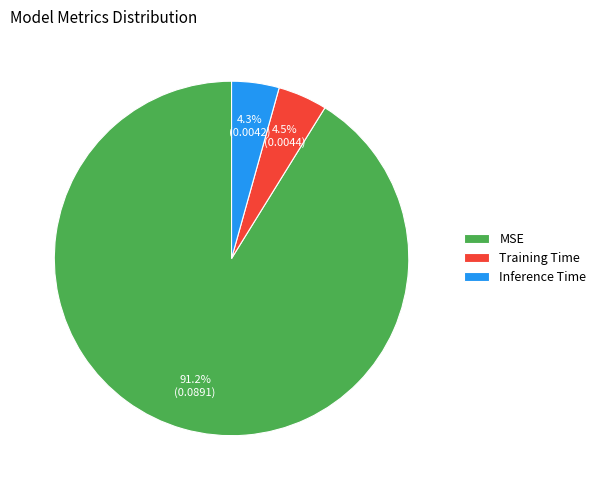

Which has a higher value, Training Time or MSE?

MSE